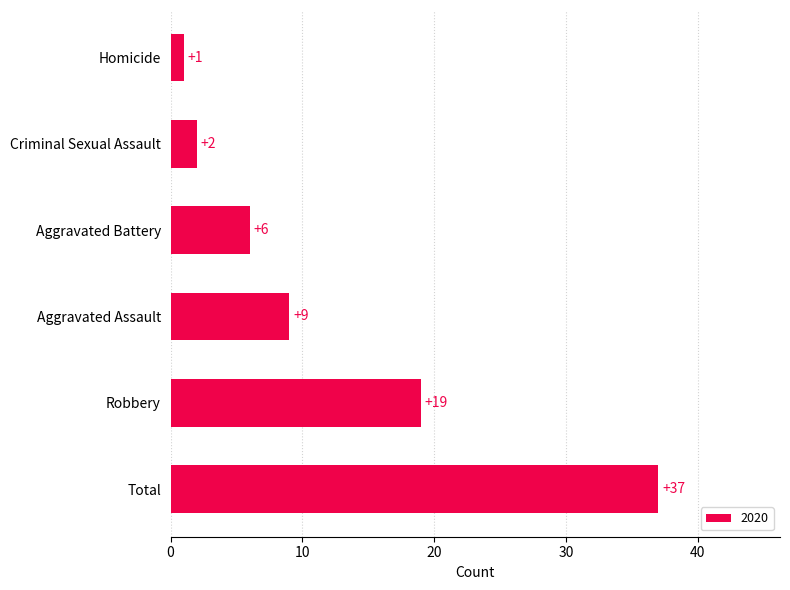

Rank the categories by value from highest to lowest.

Total, Robbery, Aggravated Assault, Aggravated Battery, Criminal Sexual Assault, Homicide